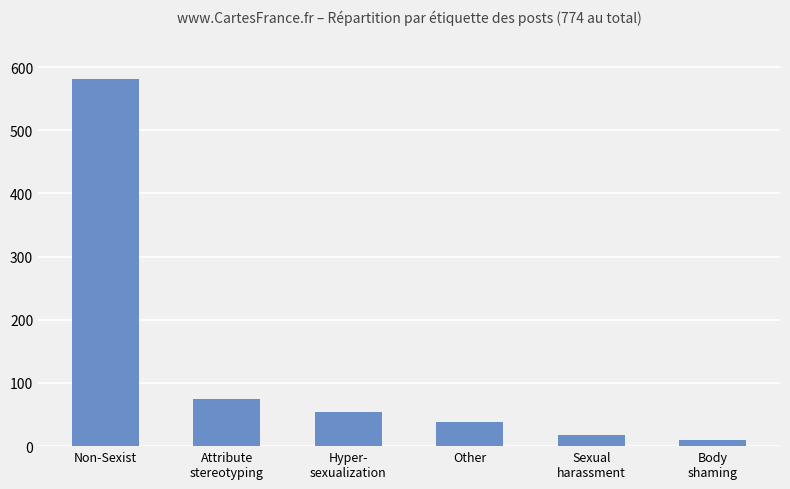

What is the value of the 2nd bar from the left?

74